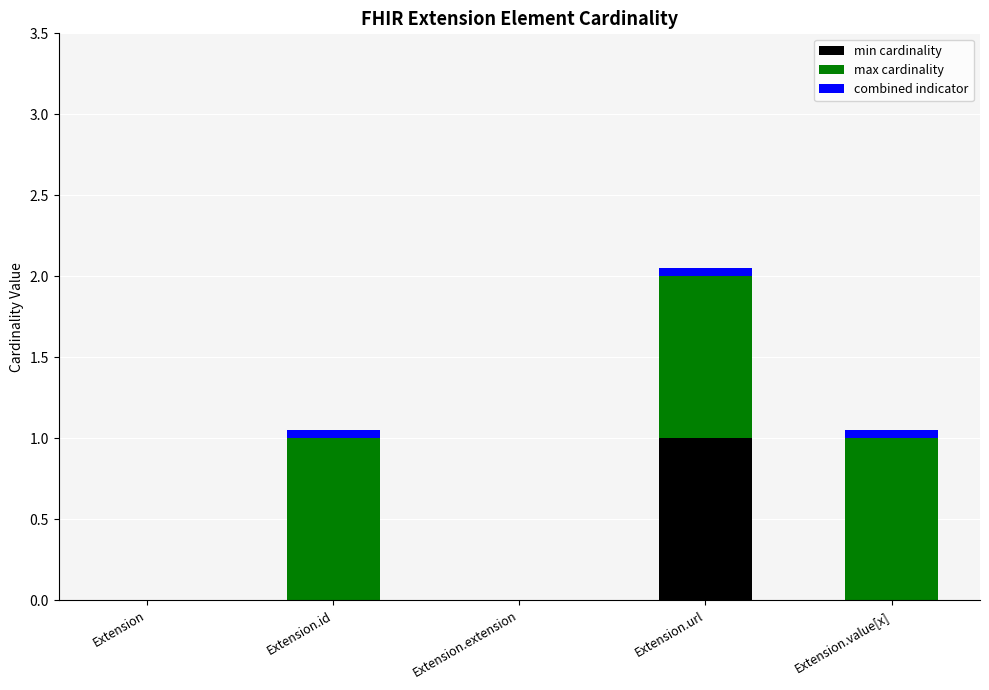

At which category is the sum across all series the highest?

Extension.url